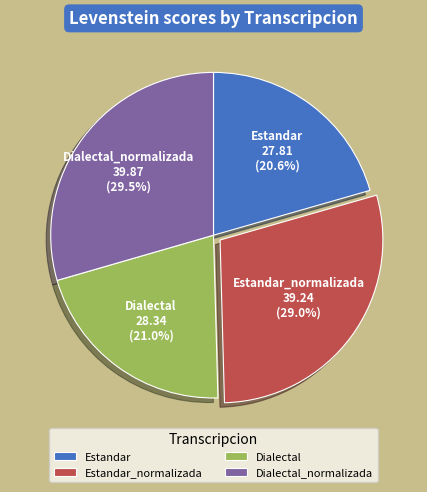

Is it true that Estandar is 21% of the pie?

True